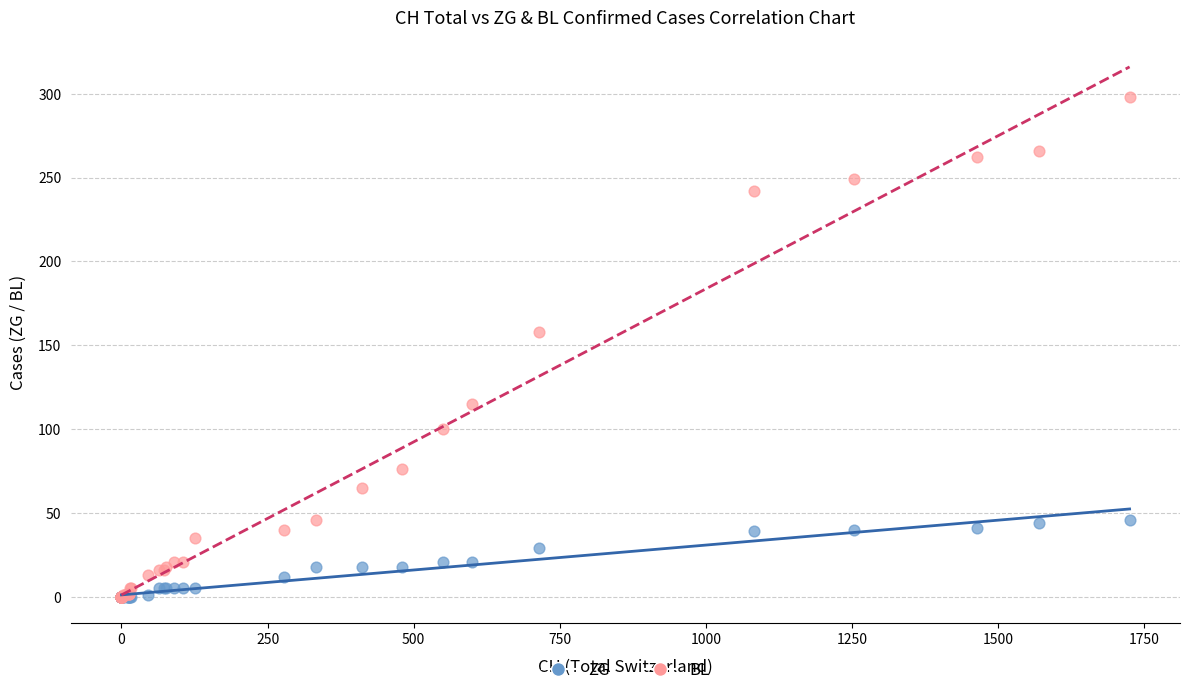

What are all the series names shown in the legend?

ZG, BL